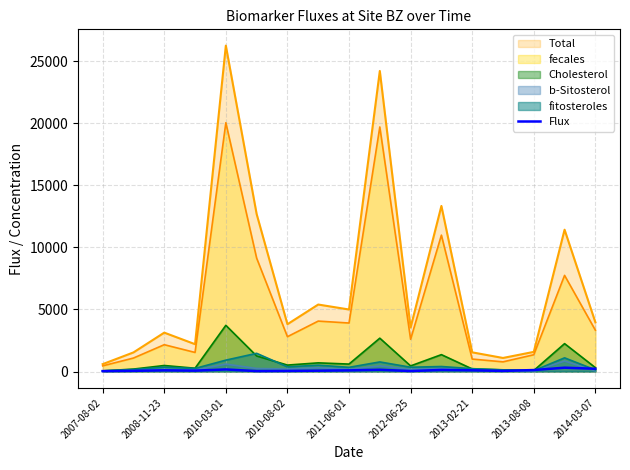

Which series has the largest range (max minus min)?

Total